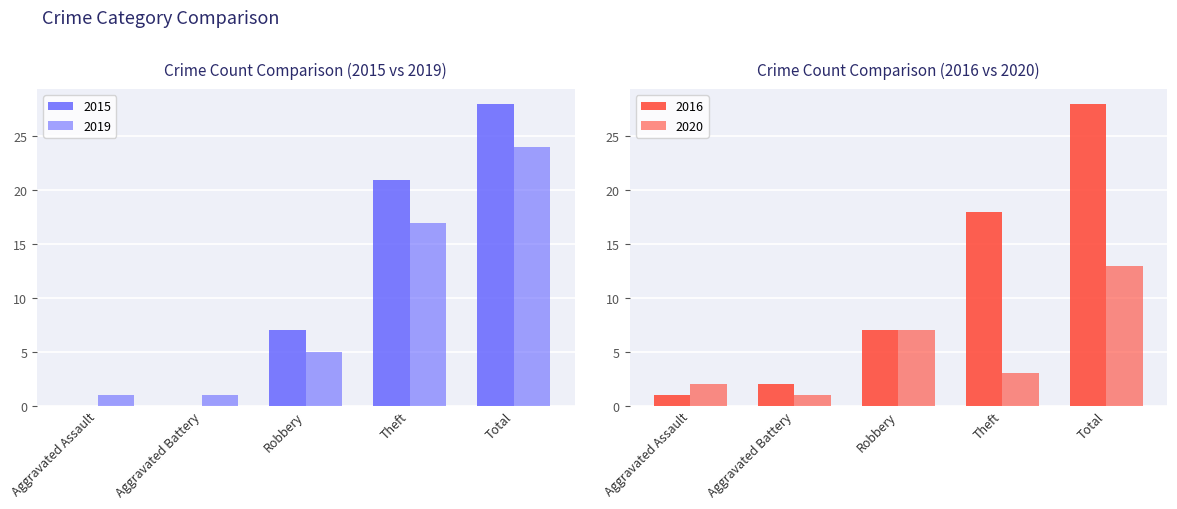

What is the sum of all 2015 values?

56